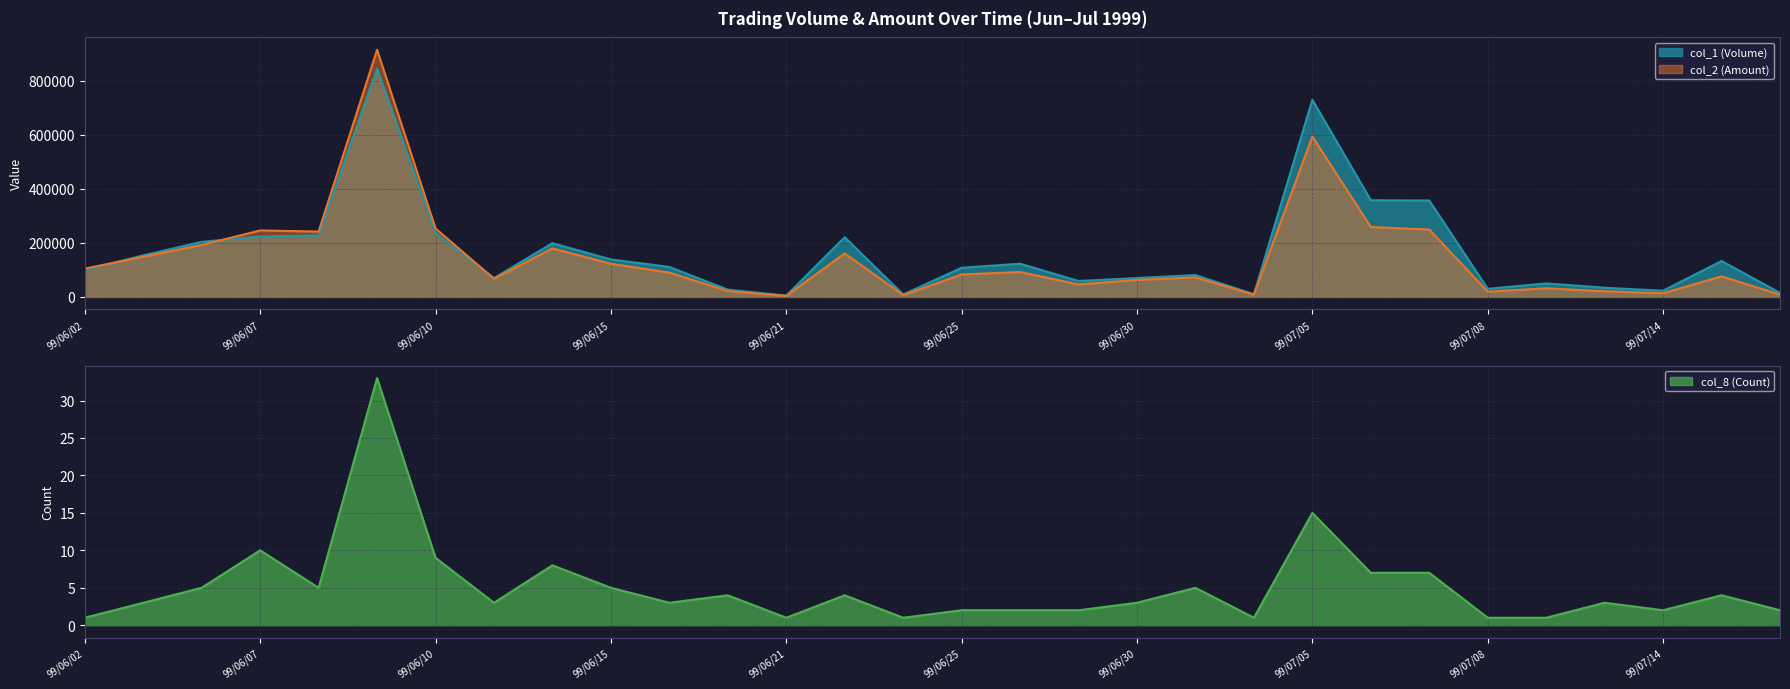

At which label does col_8 (Count) first exceed 3?

99/06/04